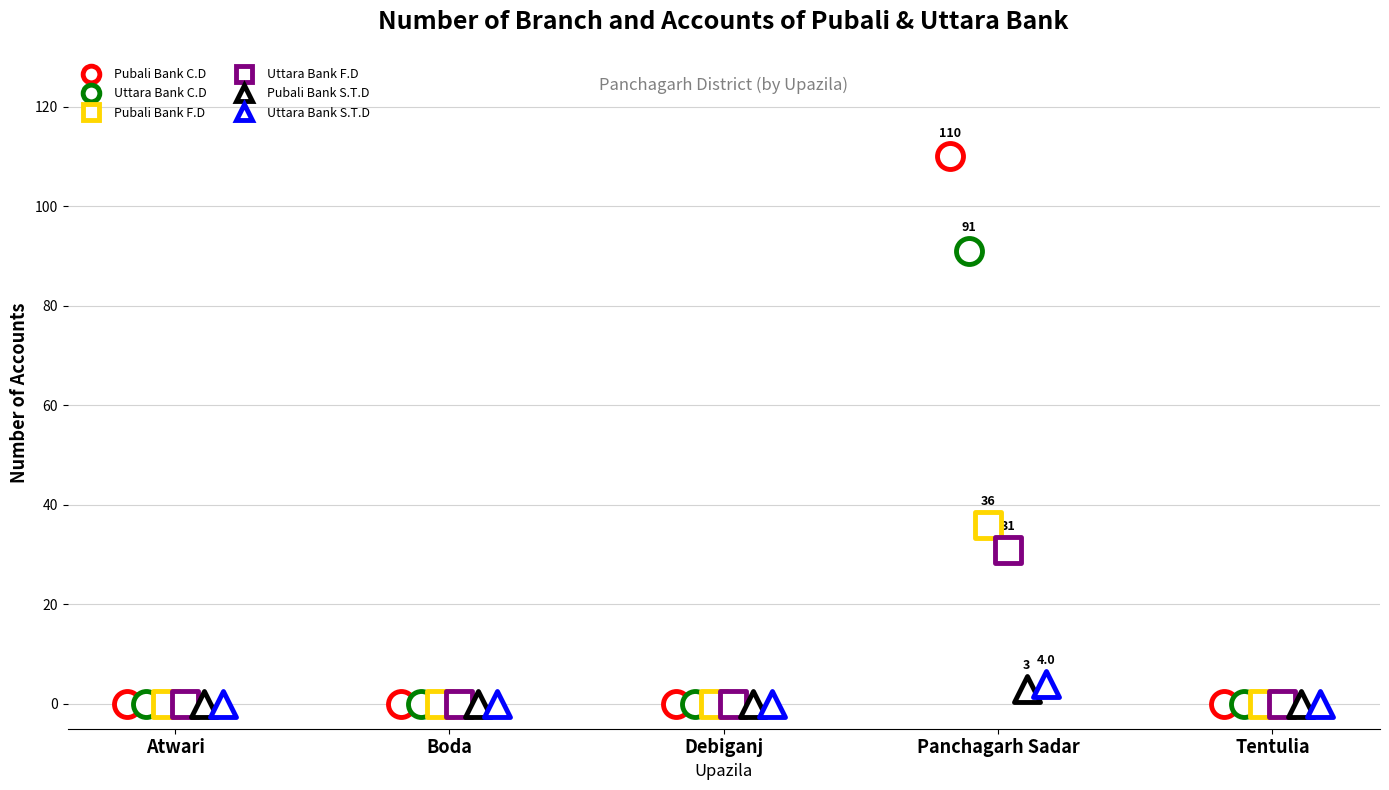

Which series has the widest spread of Y values?

Pubali Bank C.D